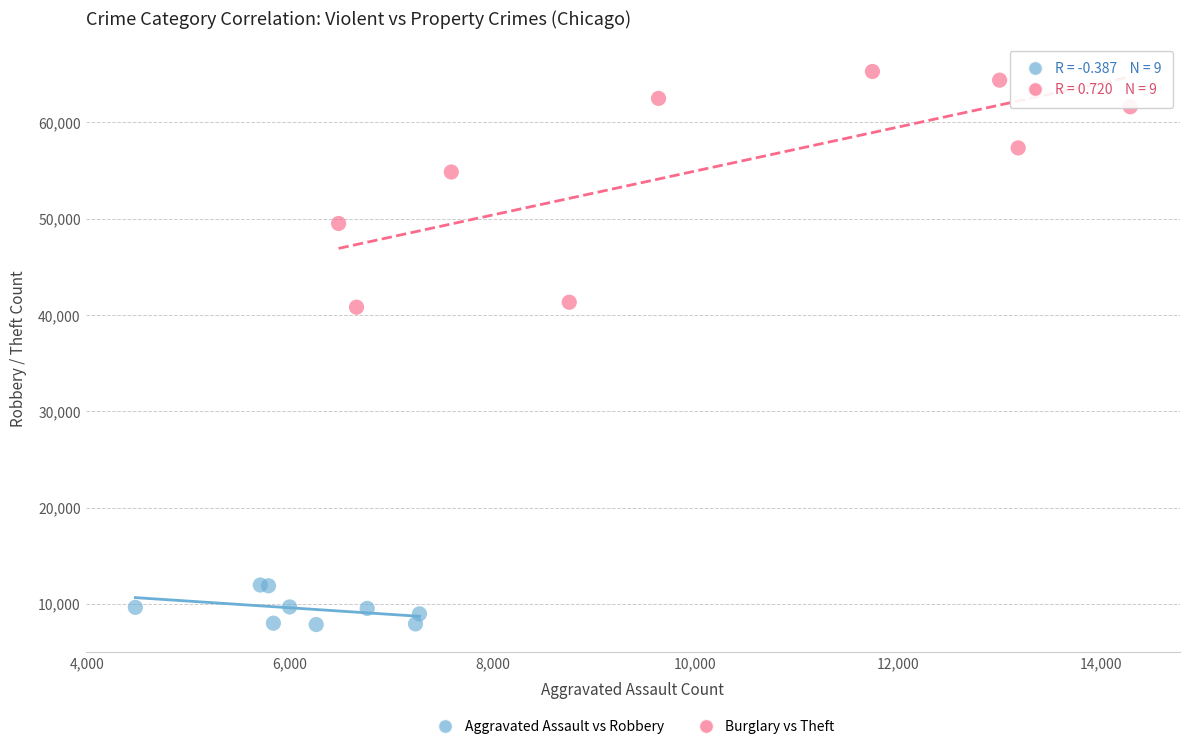

Which series contains the highest Y value?

Burglary vs Theft